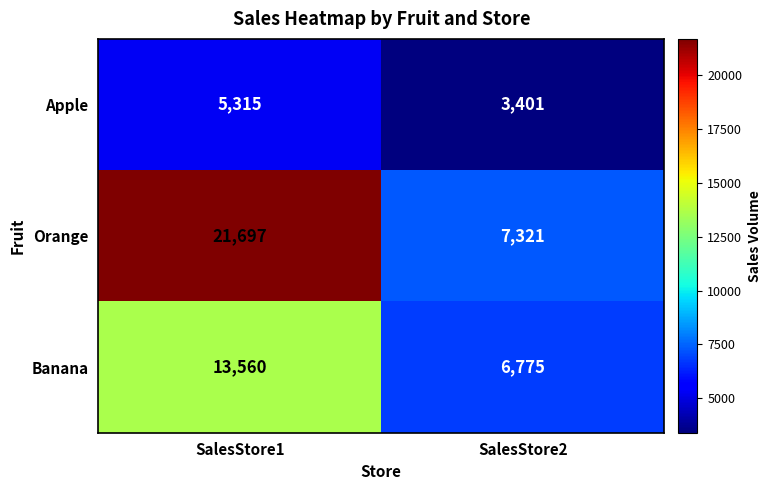

At which category does the chart reach its peak across all series?

SalesStore1